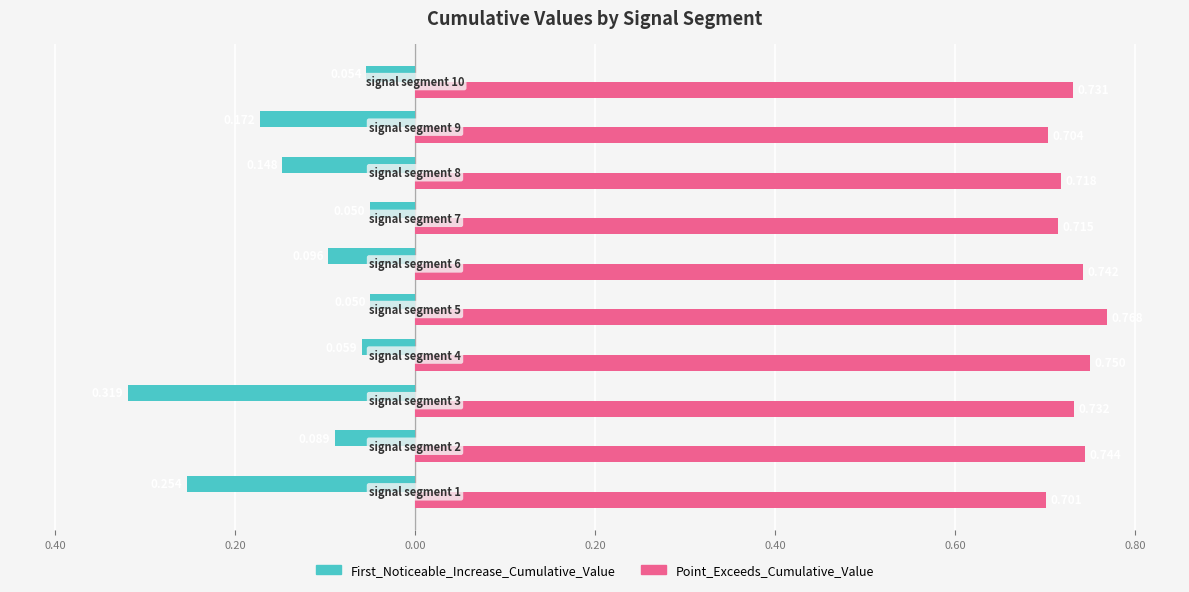

What are all the series names shown in the legend?

First_Noticeable_Increase_Cumulative_Value, Point_Exceeds_Cumulative_Value